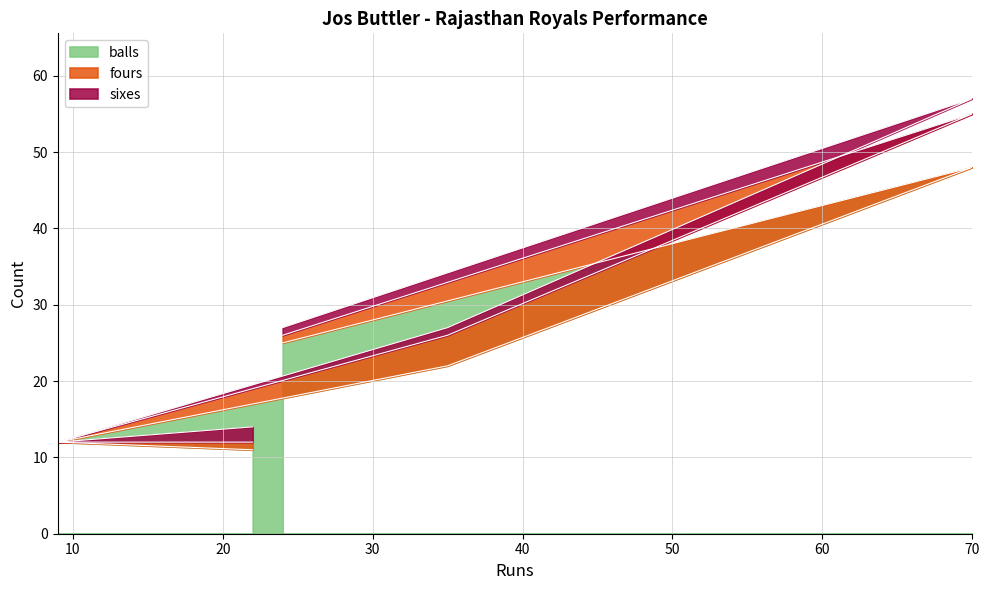

Is the value of sixes at 70 greater than the value of balls at 70?

No